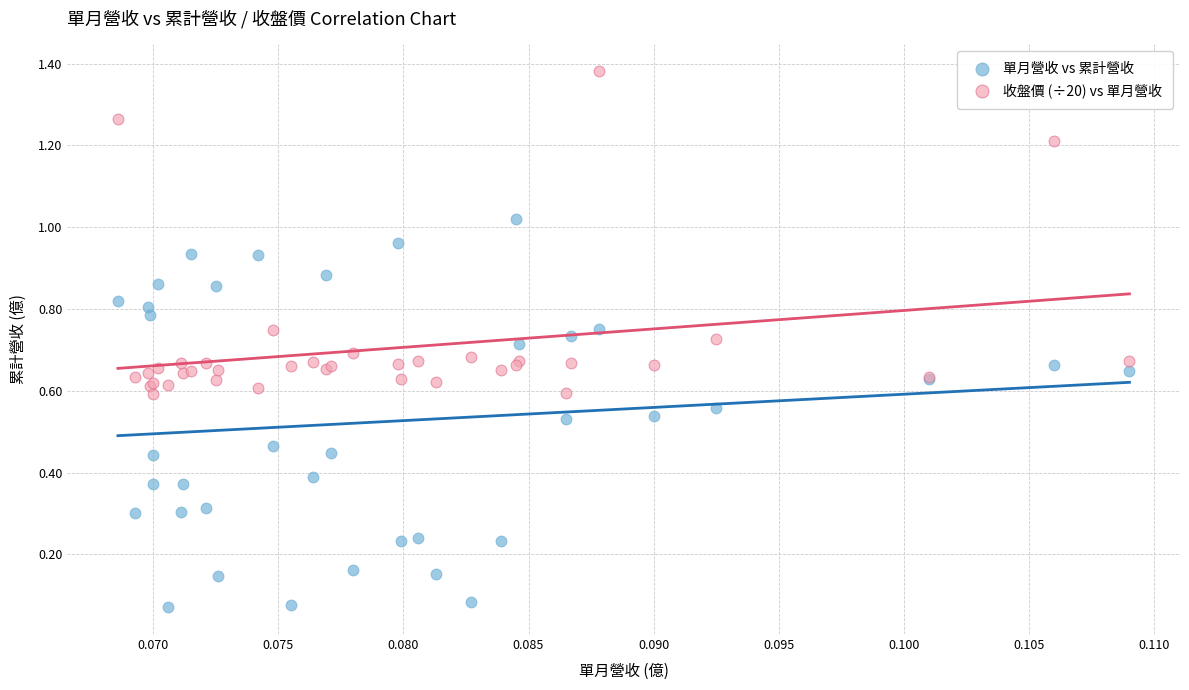

Which series has the largest Y range (max minus min)?

單月營收 vs 累計營收